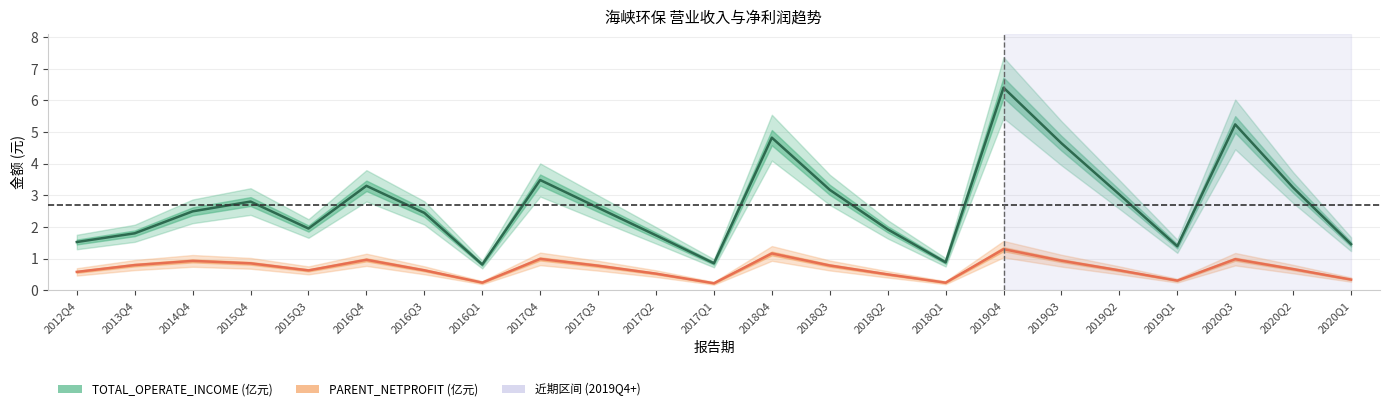

The value of TOTAL_OPERATE_INCOME at 2019Q1 is 1.4. True or false?

True